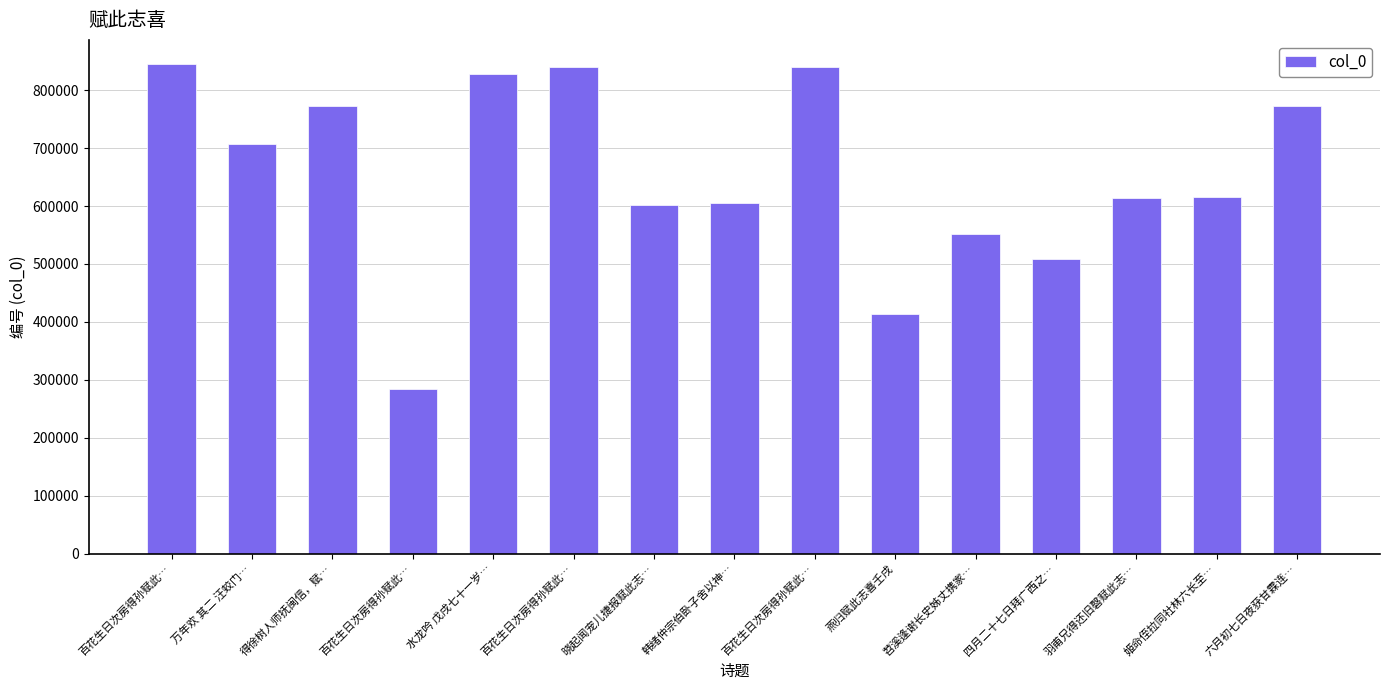

What is the label of the 8th bar from the right?

韩绪仲宗伯卧子舍以神…